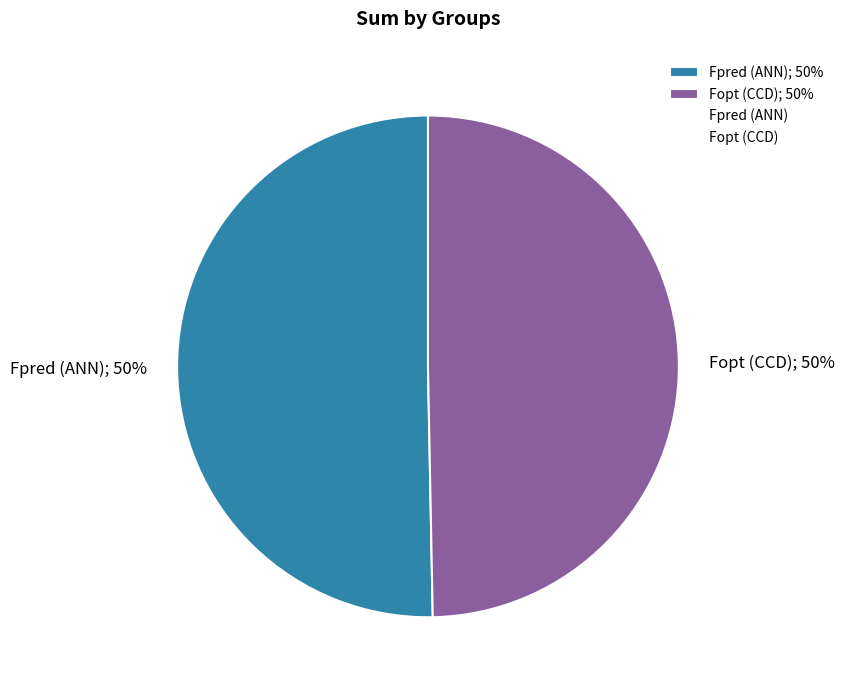

Do Fpred (ANN); 50% and Fopt (CCD); 50% together represent more than half of the pie?

Yes